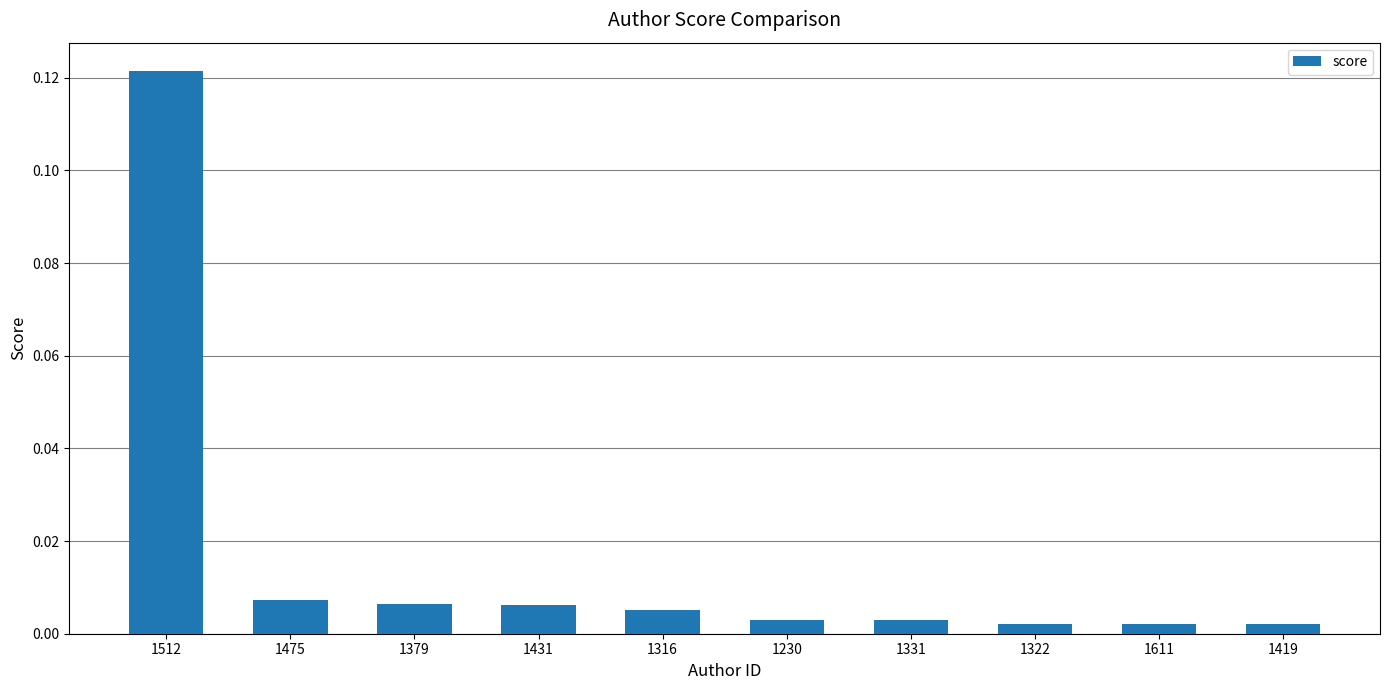

Which label corresponds to the largest value in the chart?

1512